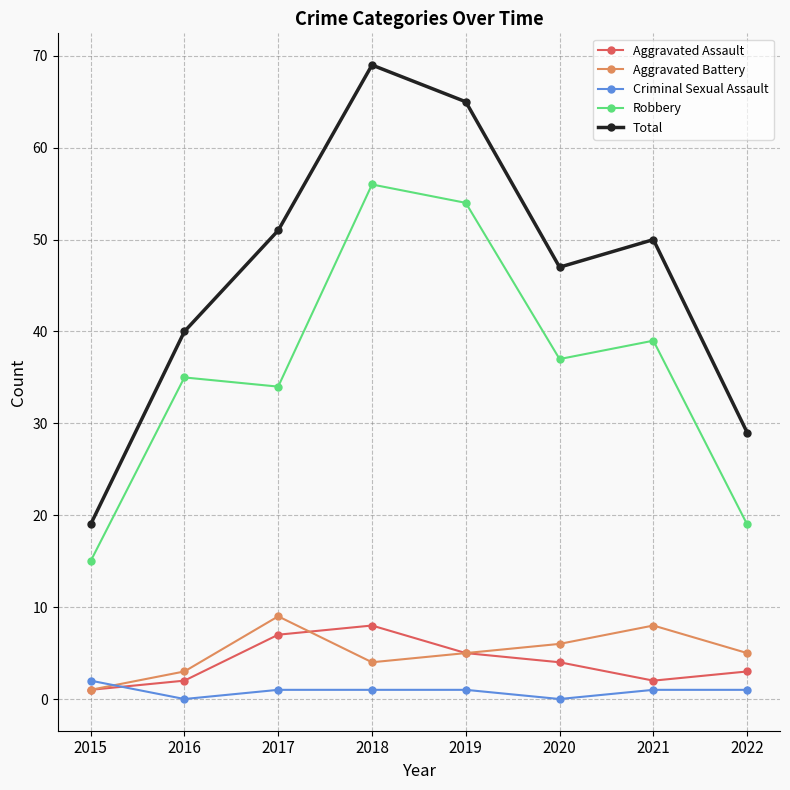

How many lines are shown in the chart?

5